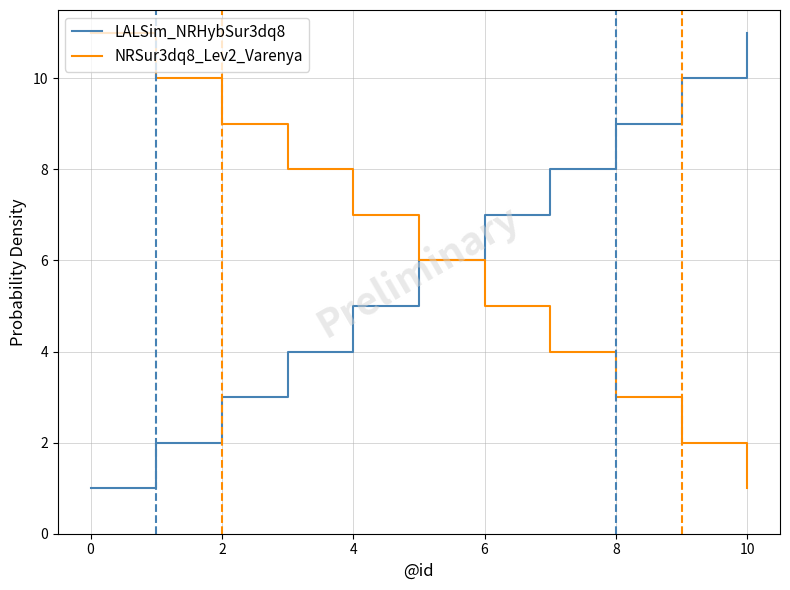

What are all the series names shown in the legend?

LALSim_NRHybSur3dq8, NRSur3dq8_Lev2_Varenya